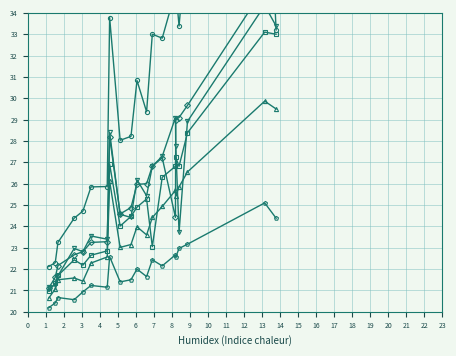

What is the value of the col_26 point at the 15th from the left?

25.7